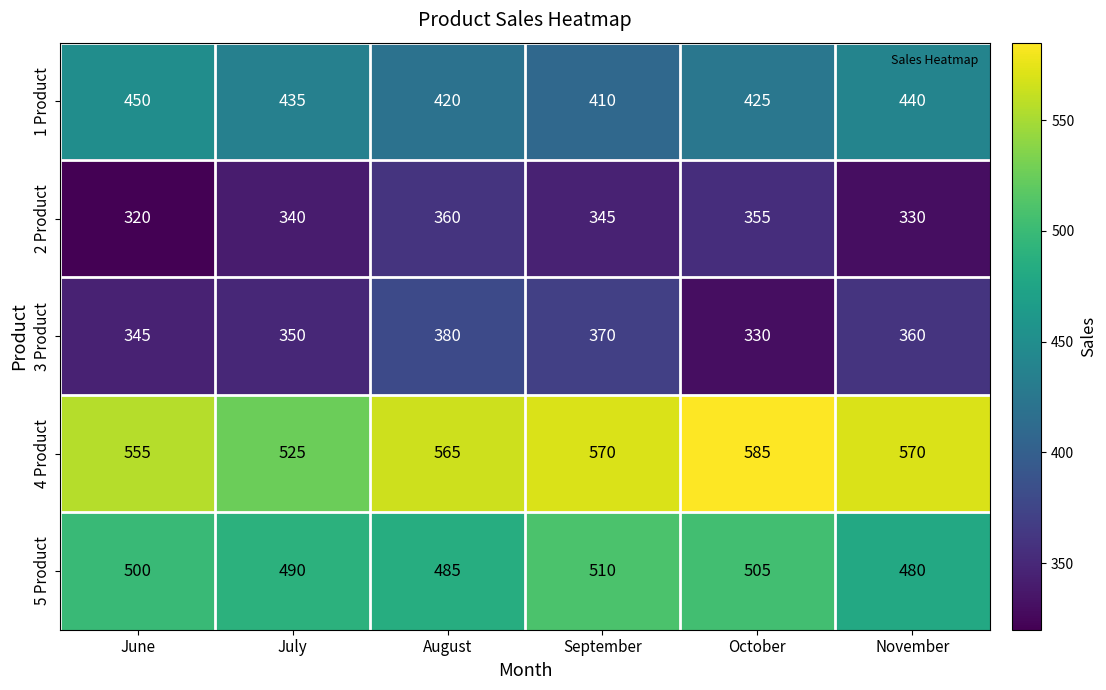

What is the average value of the 5 Product series?

495